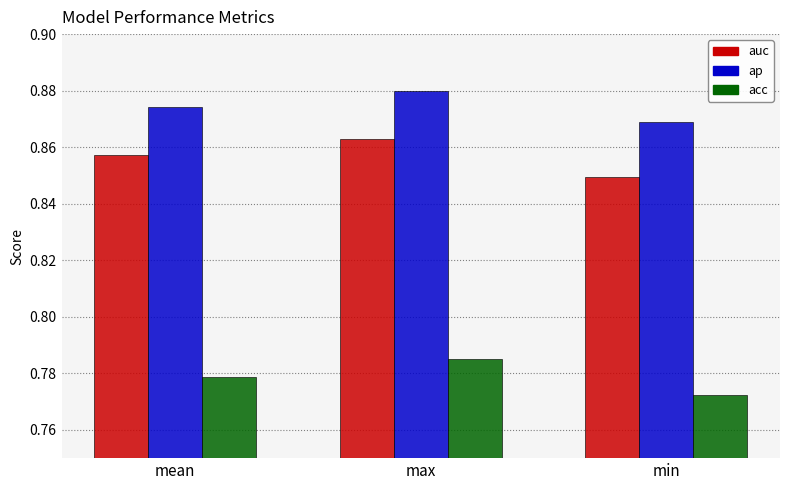

What position from the left is min?

3